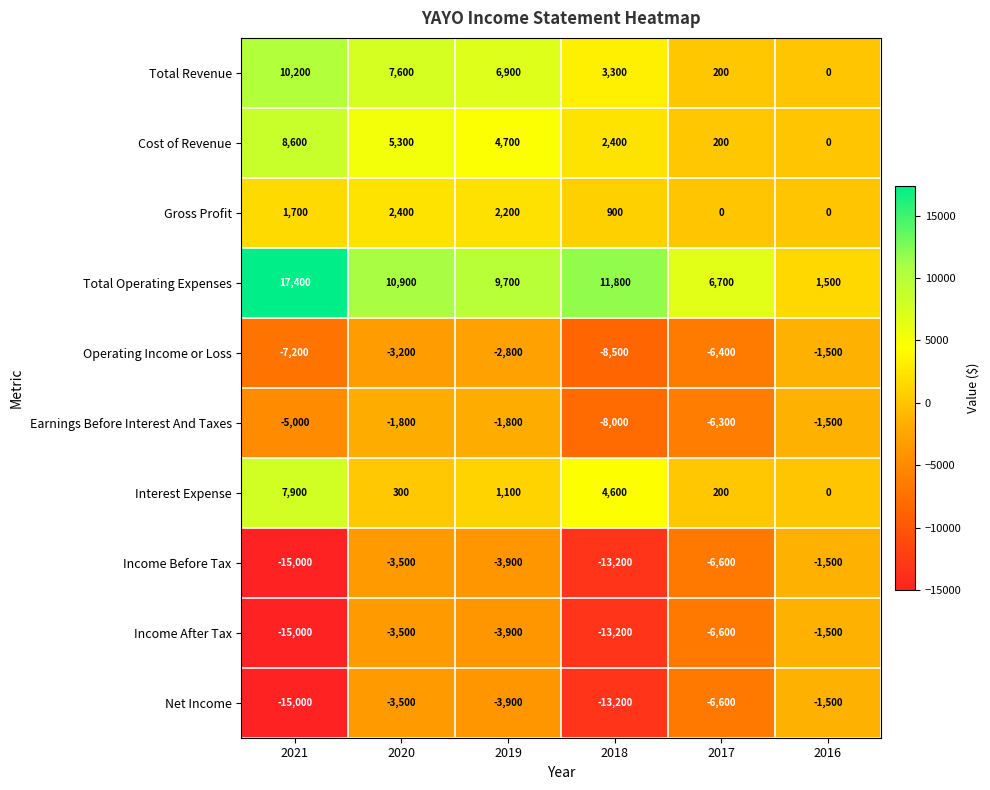

Is the value of Interest Expense at 2020 greater than the value of Cost of Revenue at 2020?

No